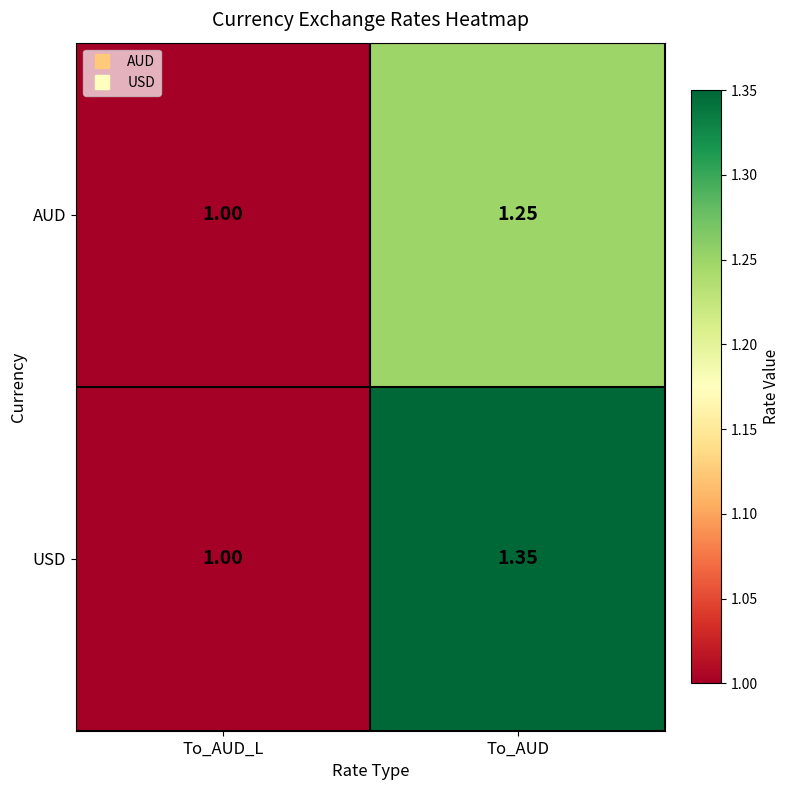

Which category has the lowest value in the AUD series?

To_AUD_L